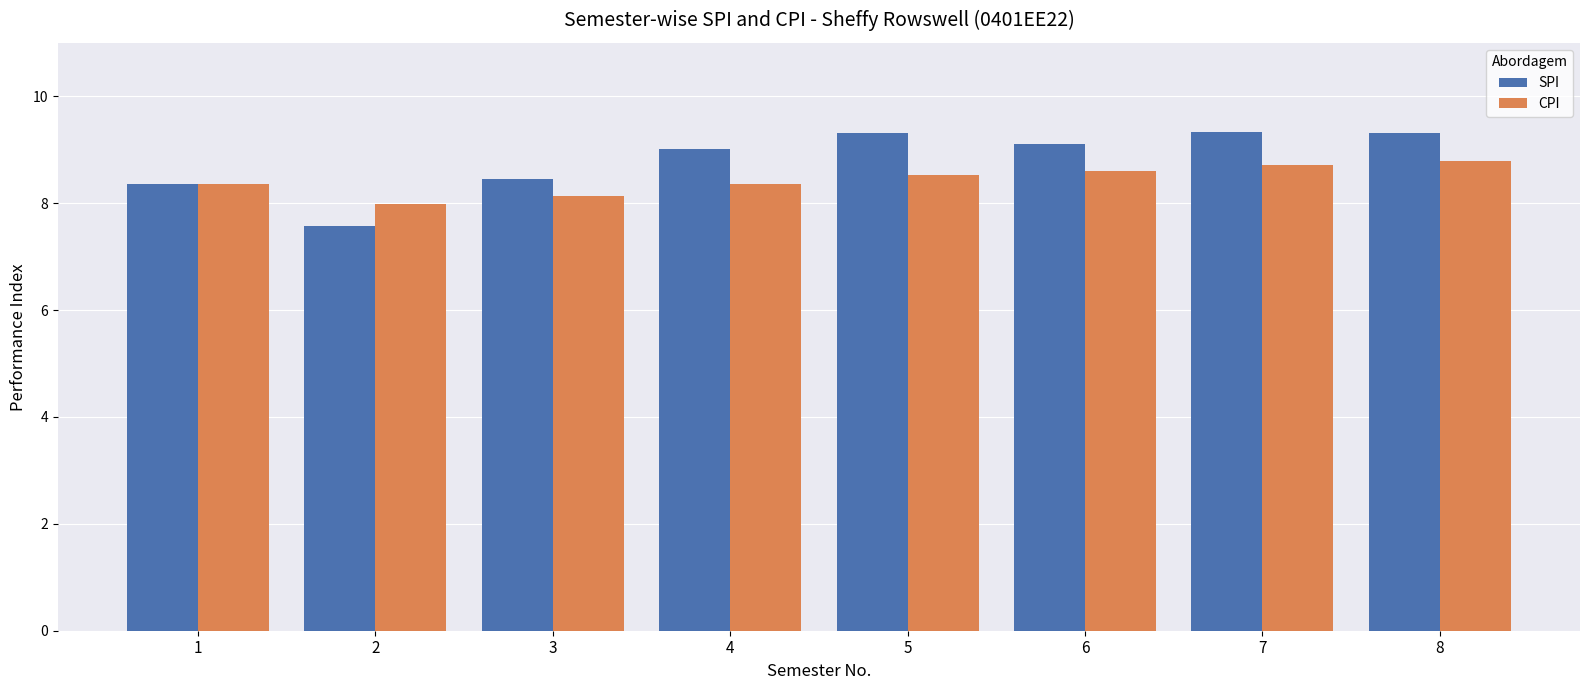

List the series in order of their overall mean, highest first.

SPI, CPI